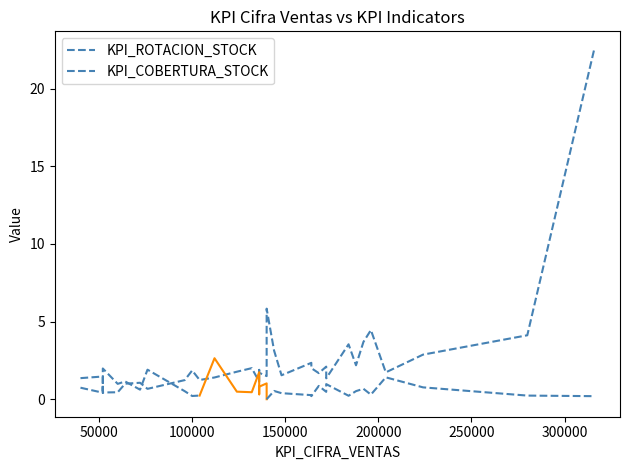

Read the KPI_ROTACION_STOCK value at 280000.

4.1